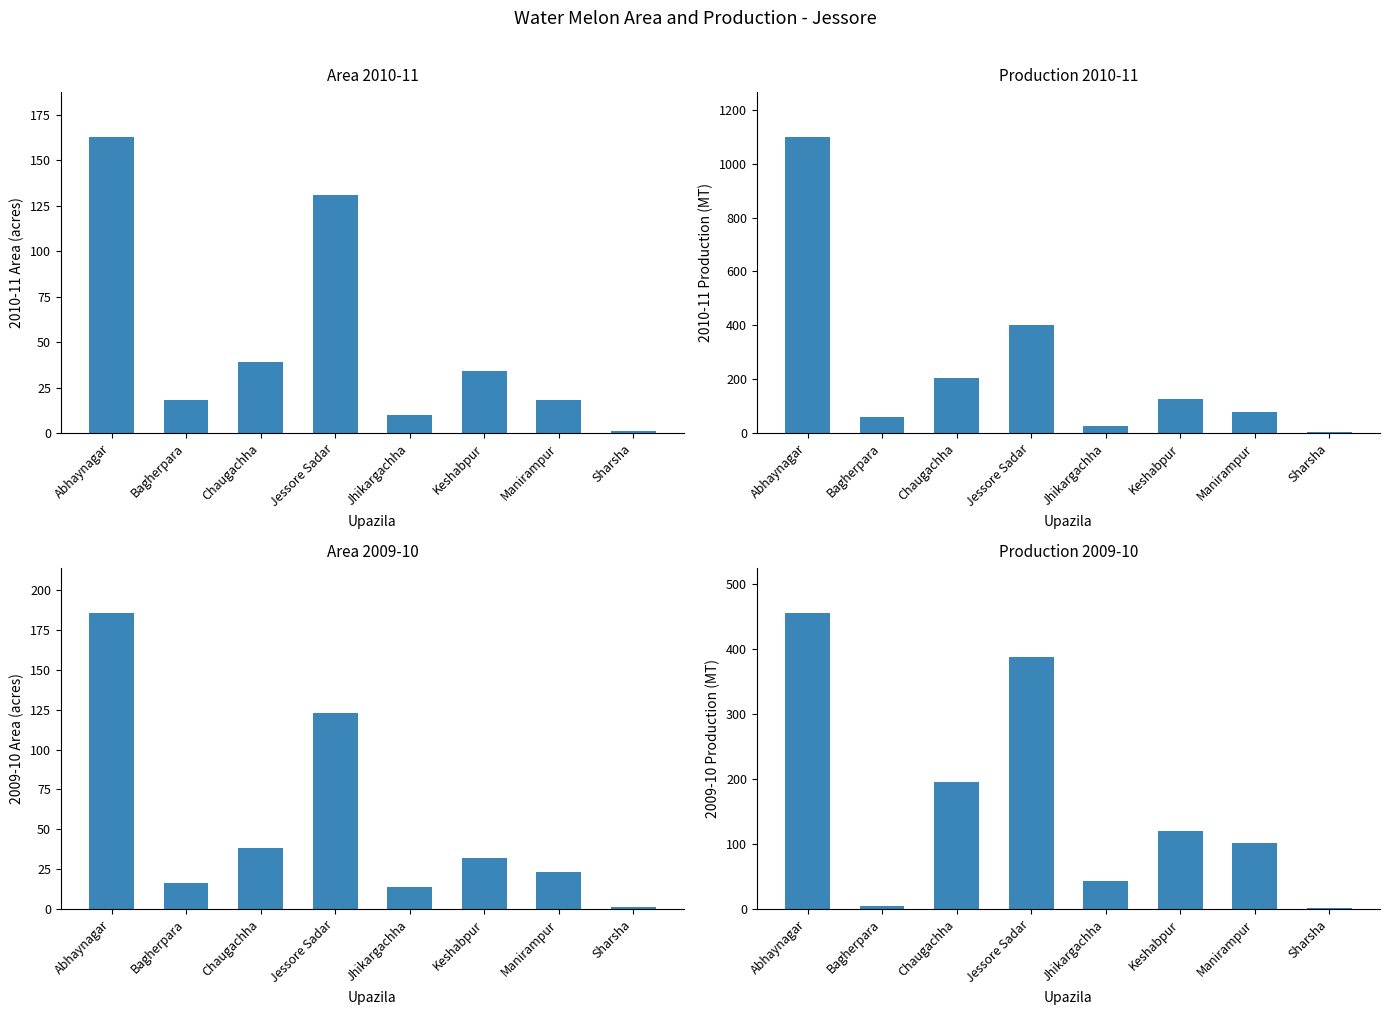

Is it true that 2009-10 Area equals 22 at Jhikargachha?

False